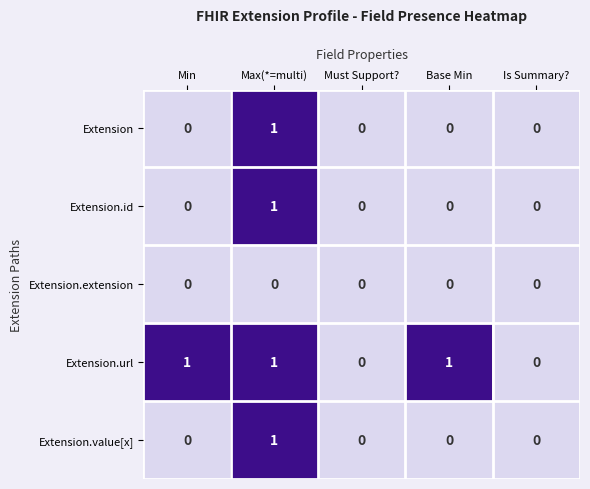

Count the number of categories in the chart.

5